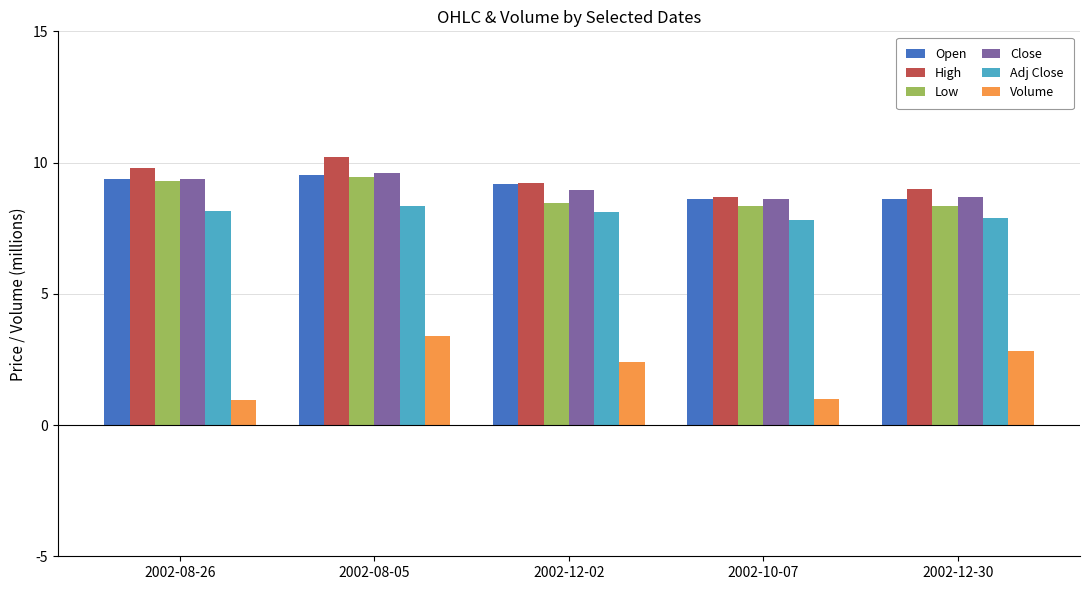

What is the greatest value displayed?

10.2